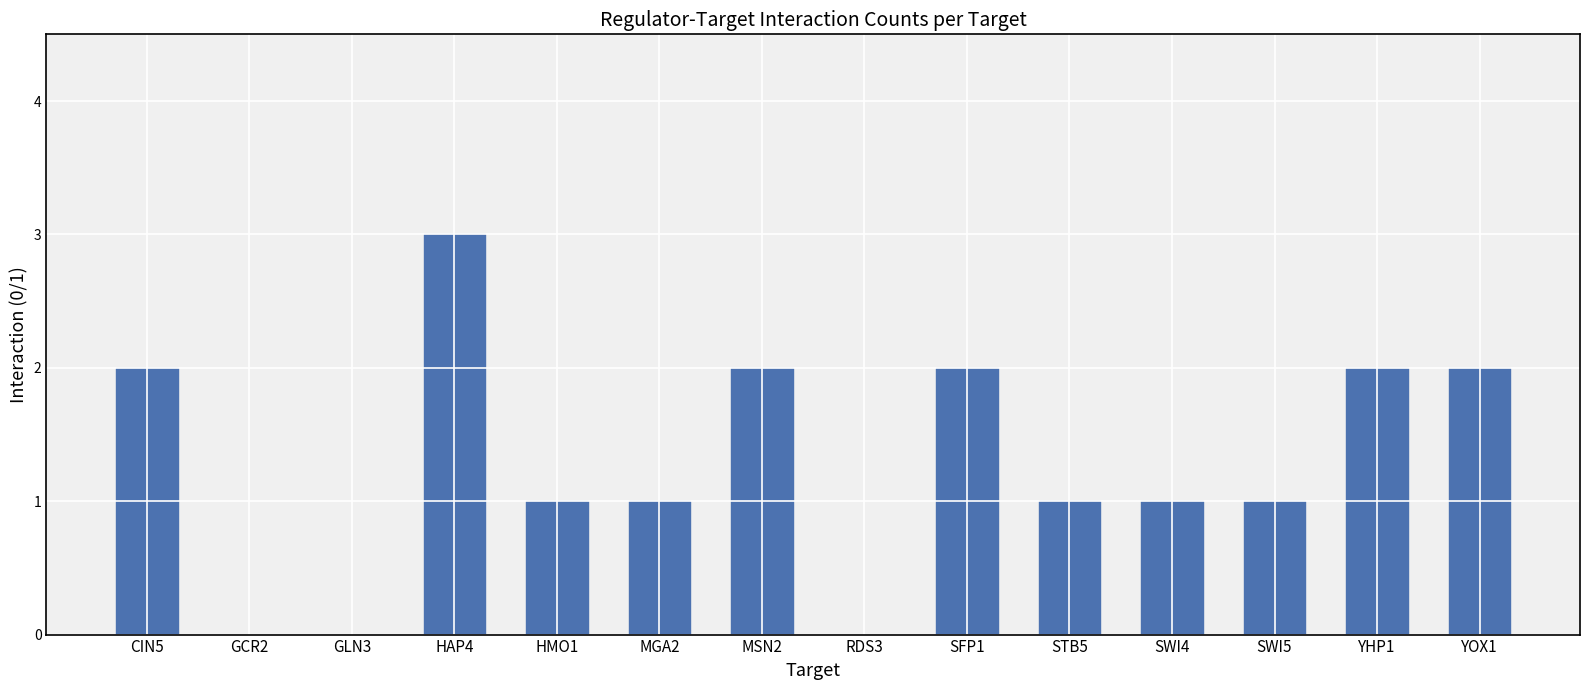

What is the greatest value displayed?

3